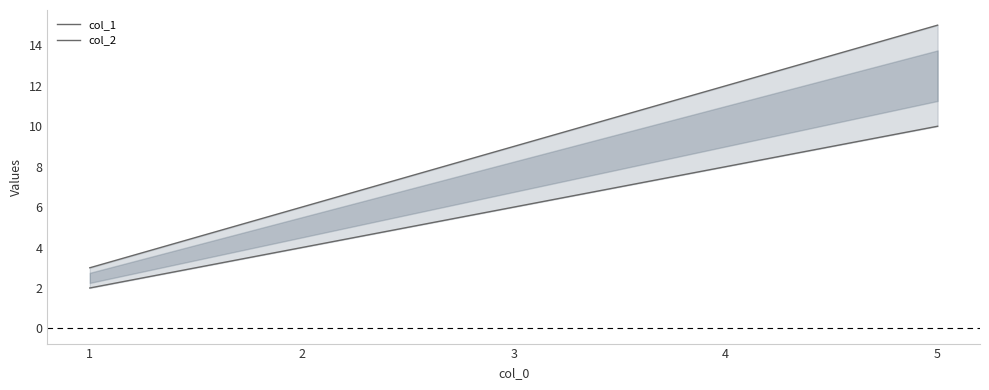

What is the value of the col_1 point at the 4th from the left?

8